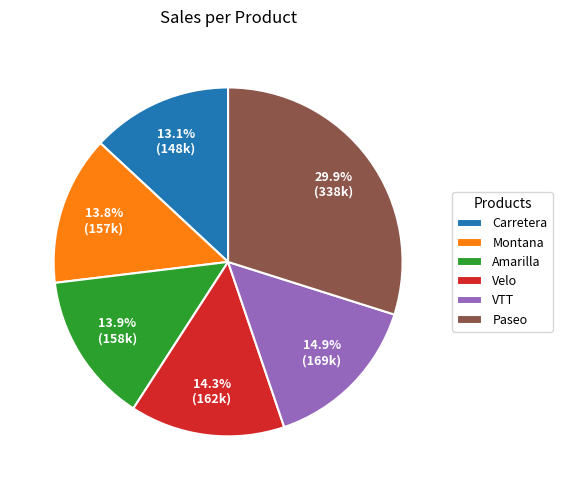

What portion of the pie excludes VTT?

85.1%